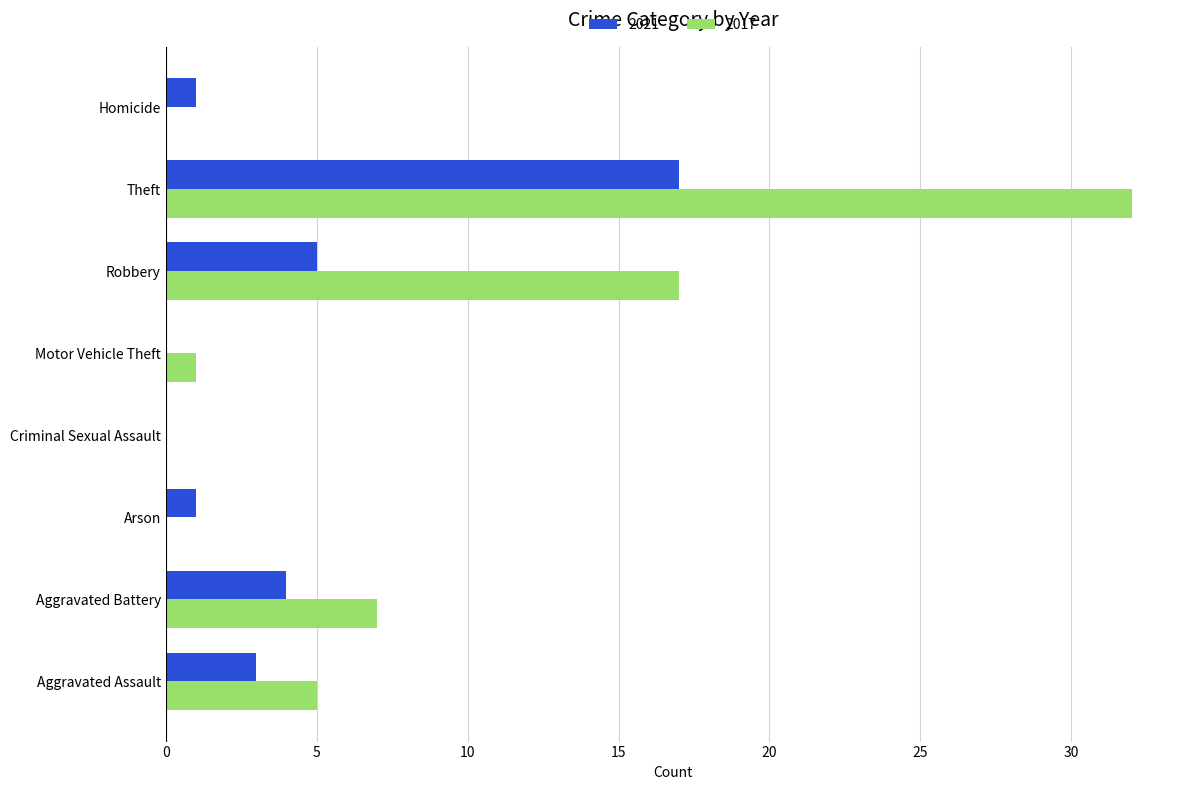

What is the sum of the 2021 values at Aggravated Assault and Homicide?

4